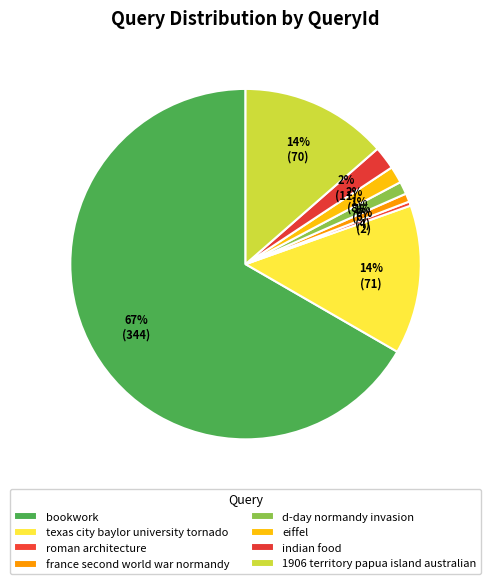

What is the smallest slice in the pie chart?

roman architecture